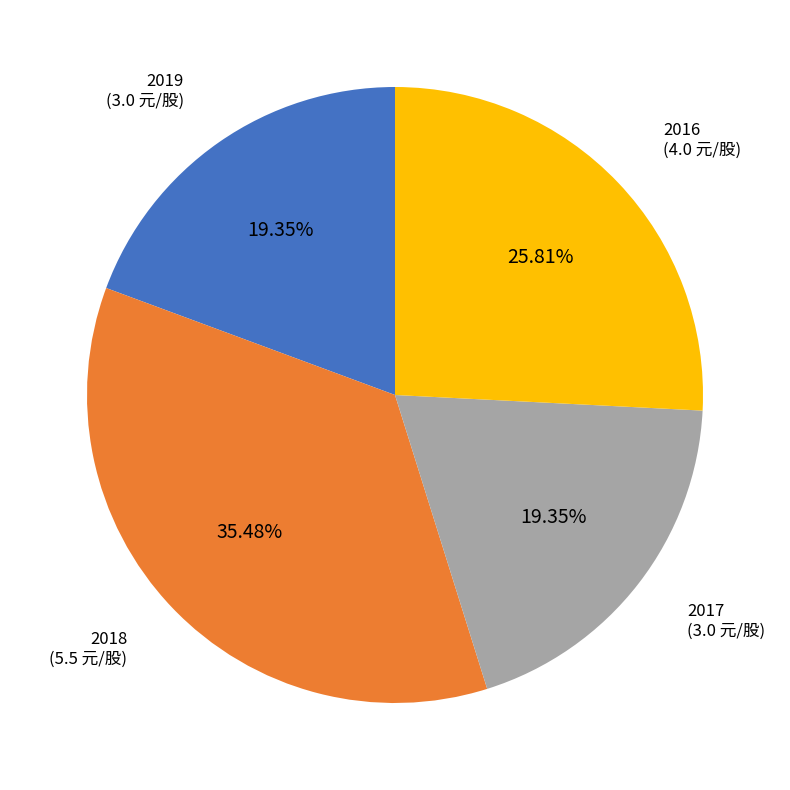

Is there any slice that represents more than half of the pie?

No